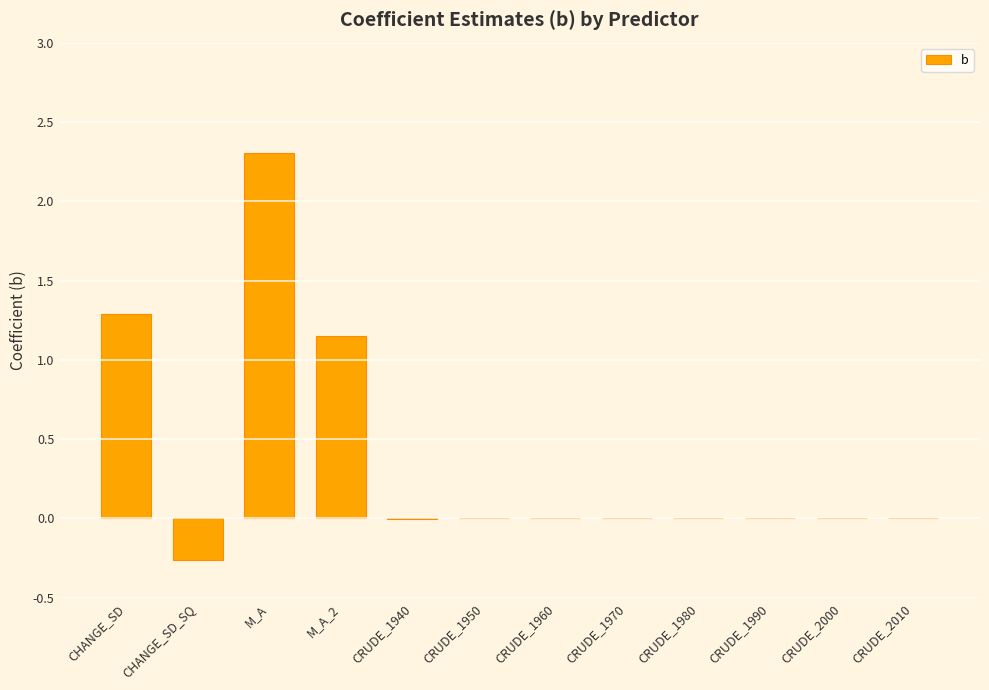

Is it true that the value at CRUDE_1970 is 0.0?

True